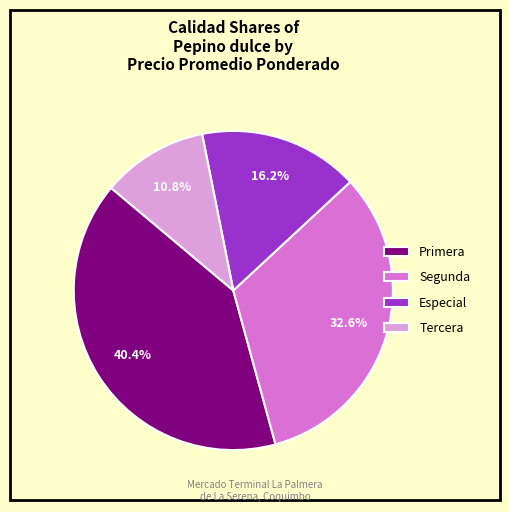

How many segments does this pie chart have?

4